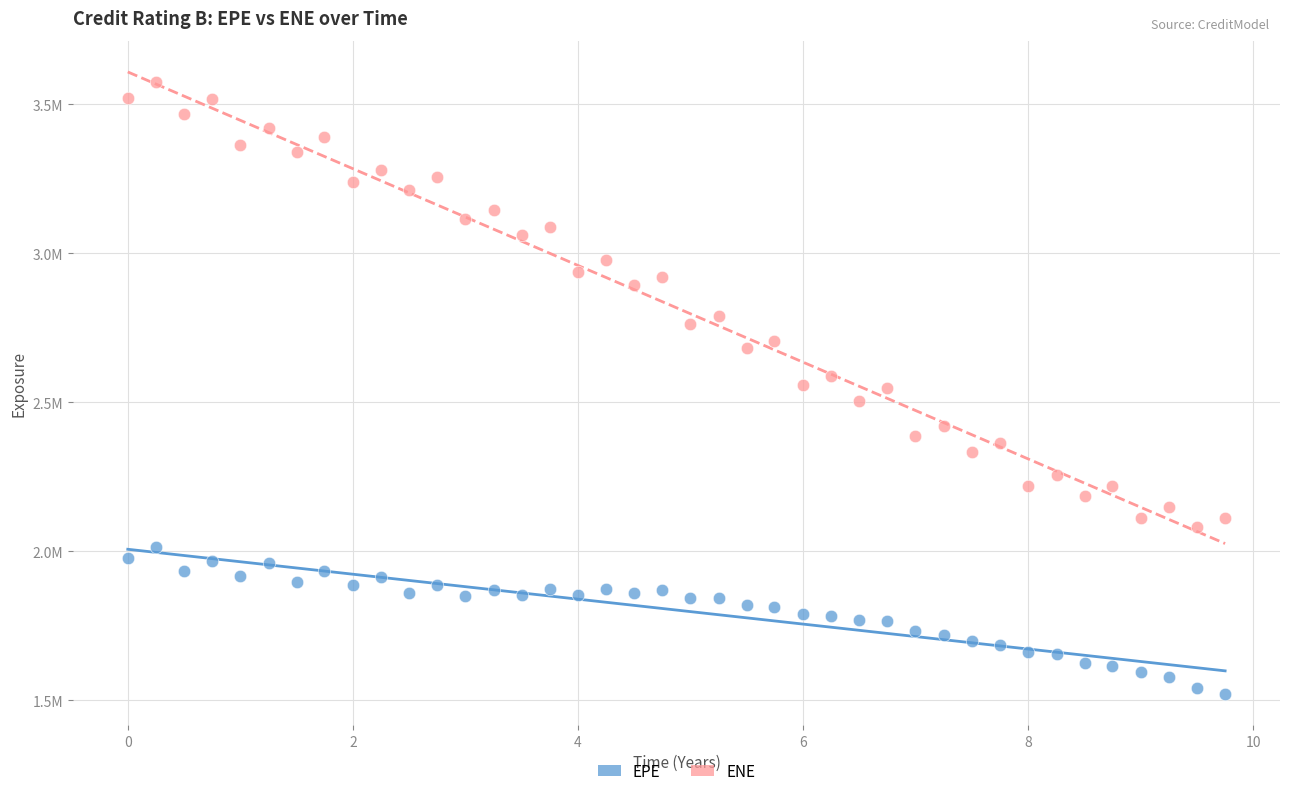

What are all the series names shown in the legend?

EPE, ENE